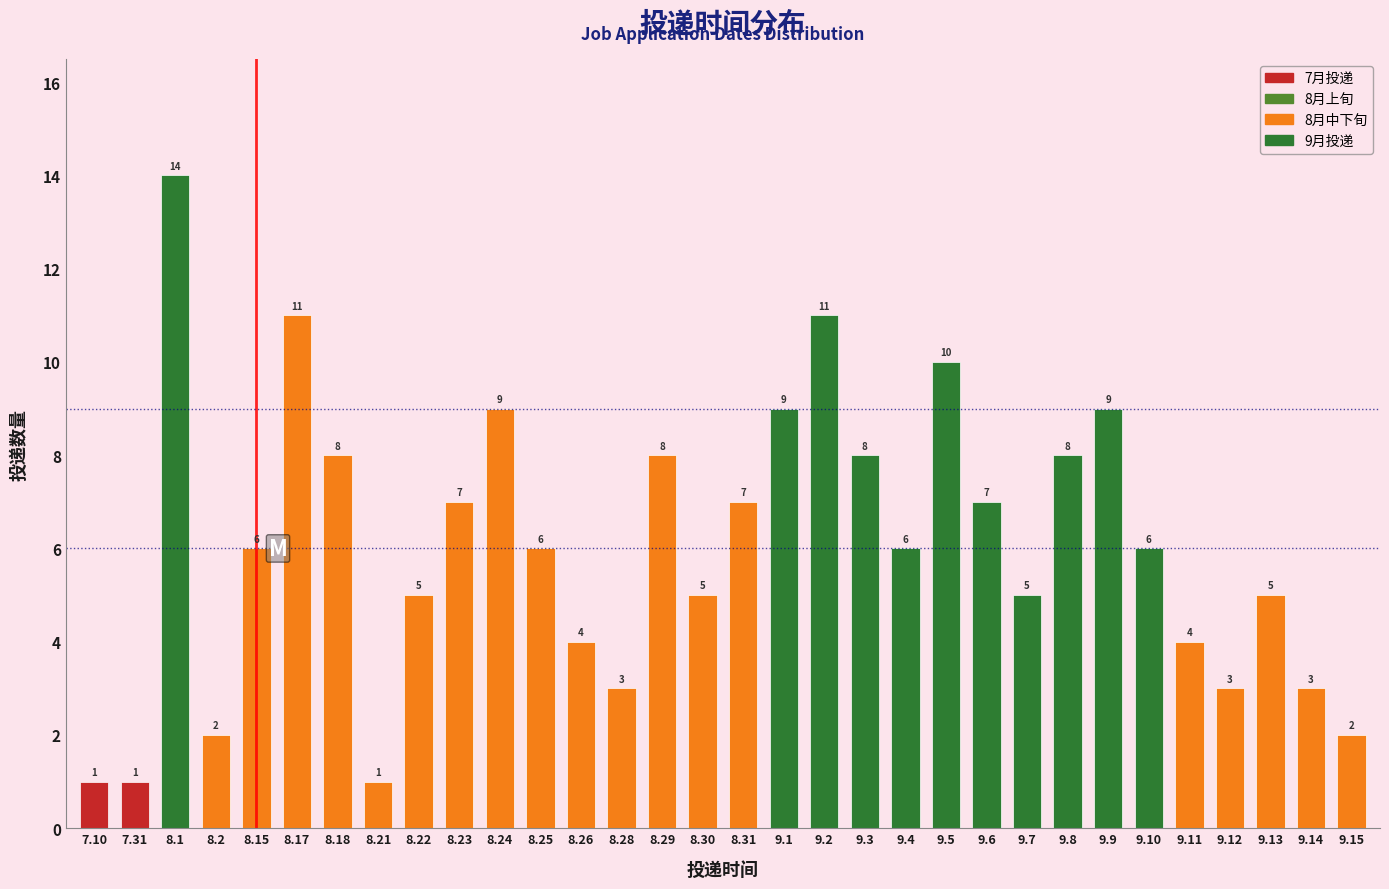

Reading right to left, transcribe all the data shown in this chart.

2	3	5	3	4	6	9	8	5	7	10	6	8	11	9	7	5	8	3	4	6	9	7	5	1	8	11	6	2	14	1	1